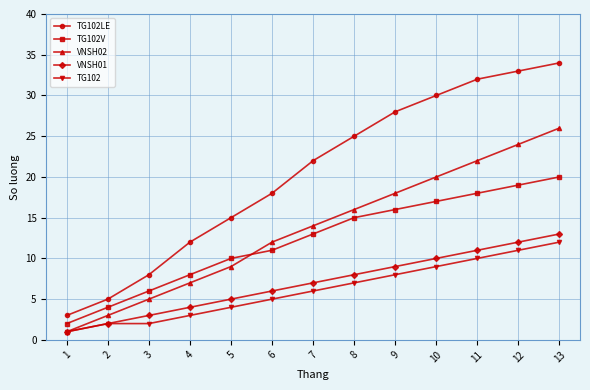

What is the difference between the maximum and minimum values in the TG102 series?

11